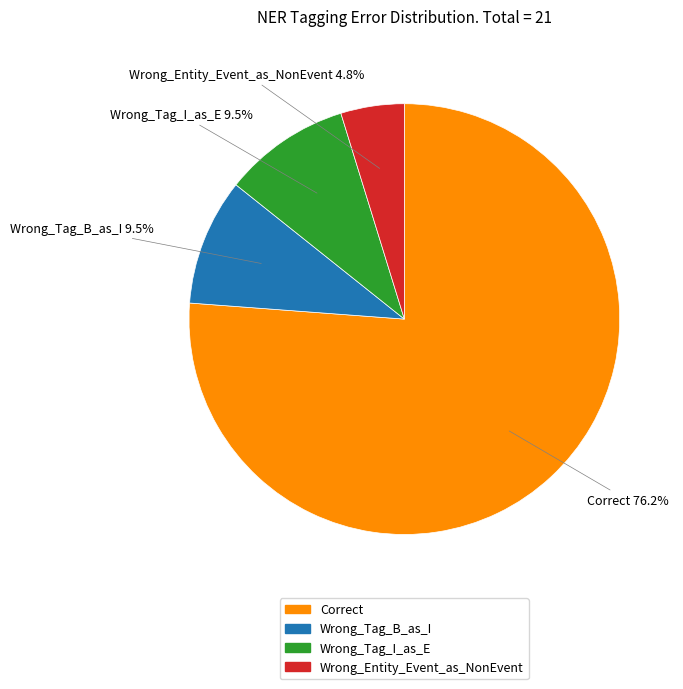

How many segments does this pie chart have?

4